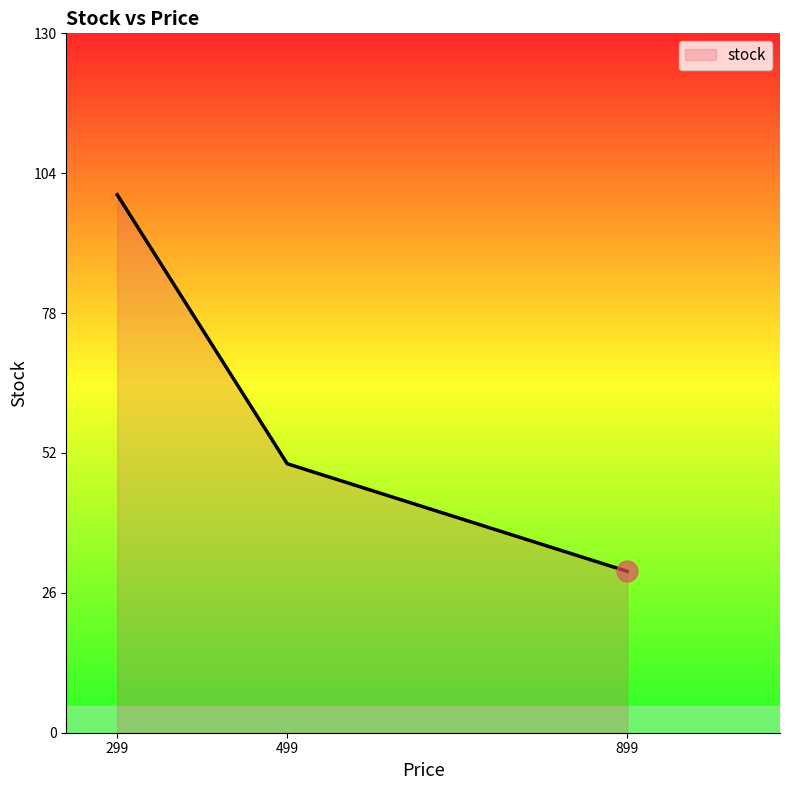

Rank the categories by value from highest to lowest.

299, 499, 899